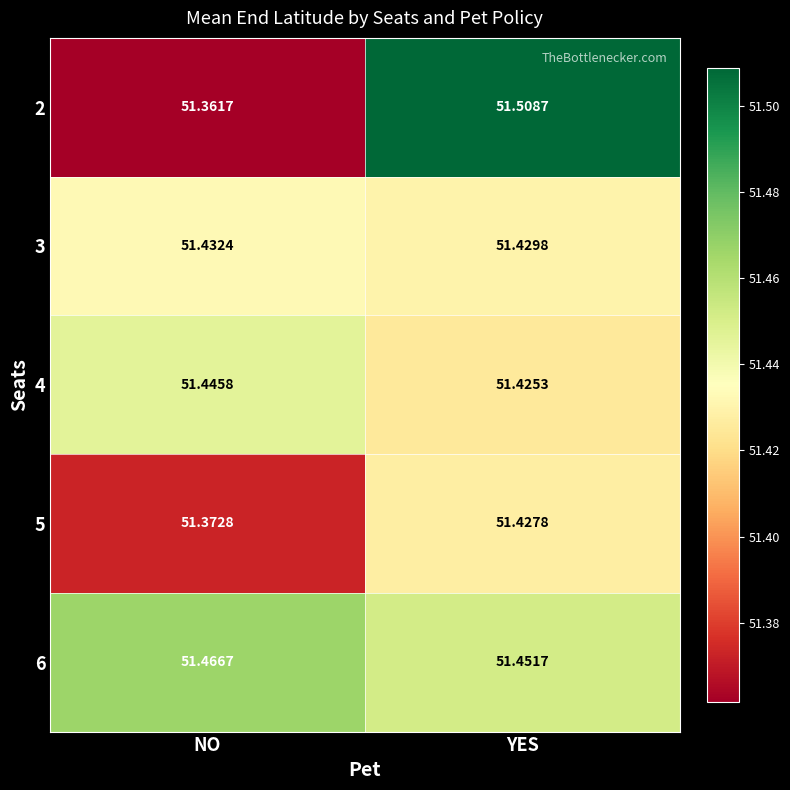

At NO, list the series in order from largest to smallest.

6, 4, 3, 5, 2